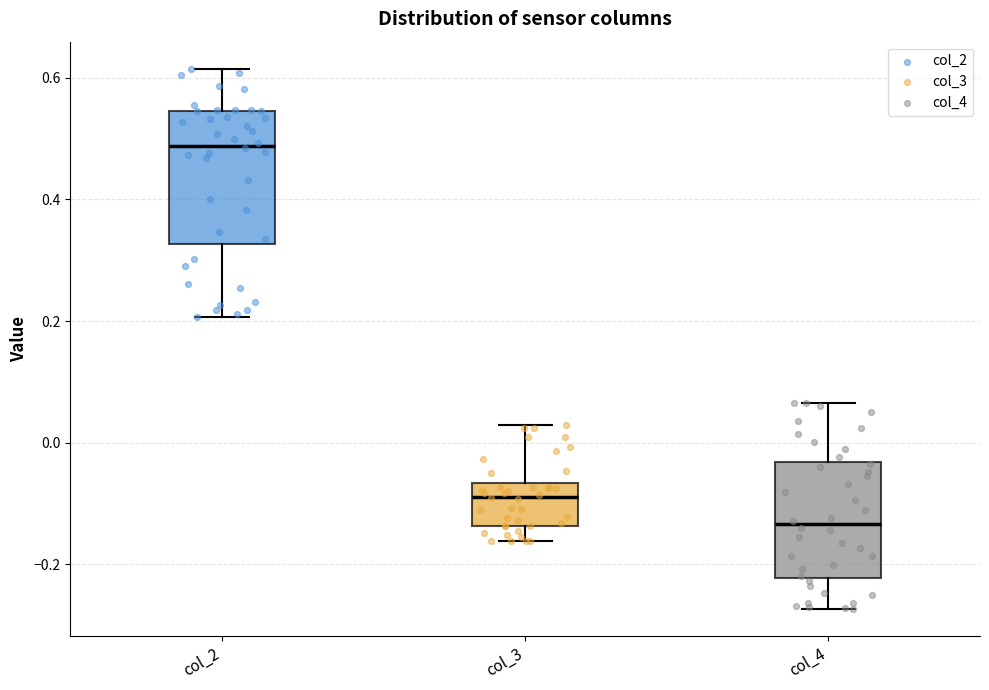

Reading left to right, transcribe this box plot: for each box, give where its median line is, the range the box spans, and where its two whiskers end, as read against the y-axis. The values are not printed on the chart, so give them approximately, as read against the axis.

col_2: median 0.48, box 0.32 to 0.54, whiskers 0.20 to 0.62
col_3: median -0.08, box -0.14 to -0.06, whiskers -0.16 to 0.02
col_4: median -0.14, box -0.22 to -0.04, whiskers -0.28 to 0.06